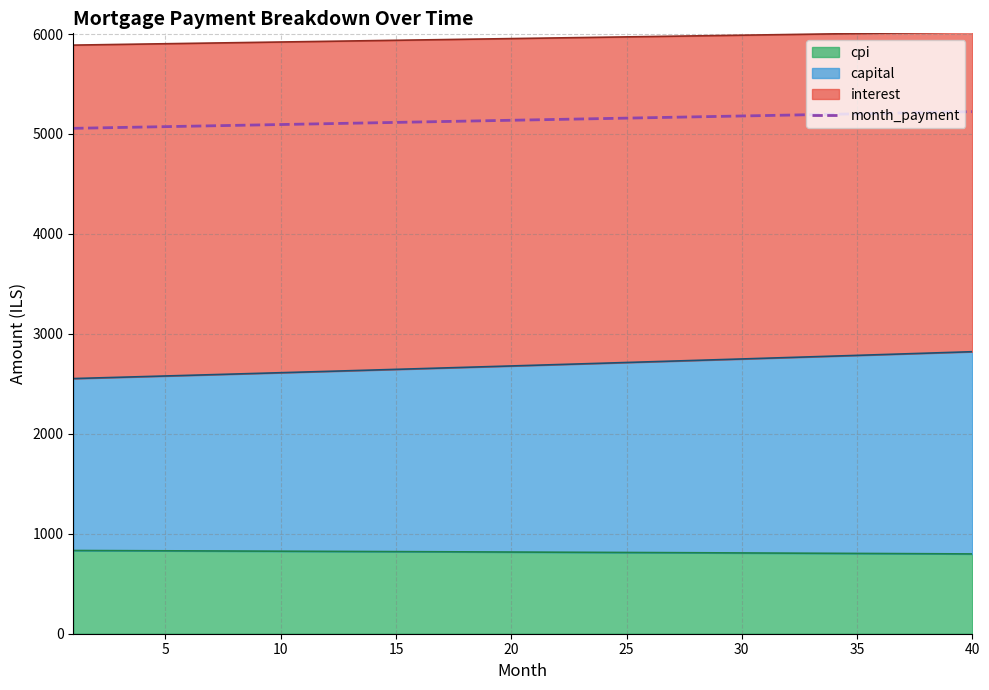

True or false: the data shows 5184.2 at 30.

True